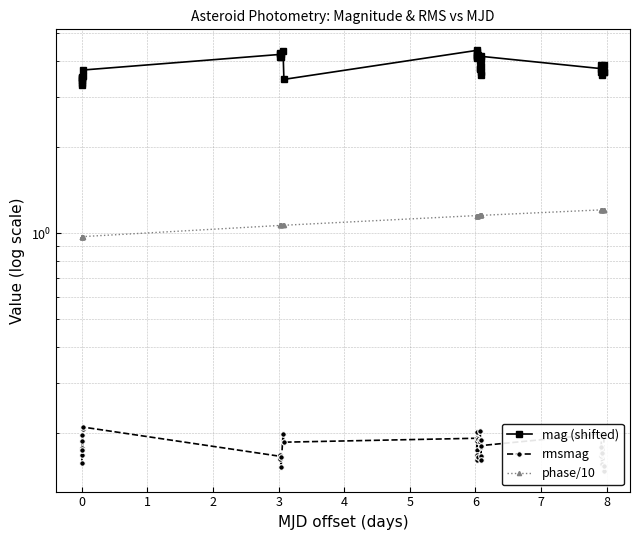

True or false: mag (shifted) and rmsmag cross at least once.

False